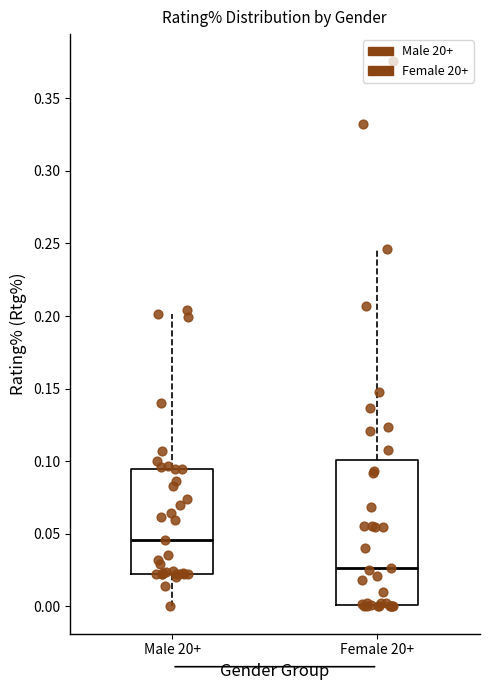

Comparing the boxes themselves (not the whiskers), which one is the tallest?

Female 20+